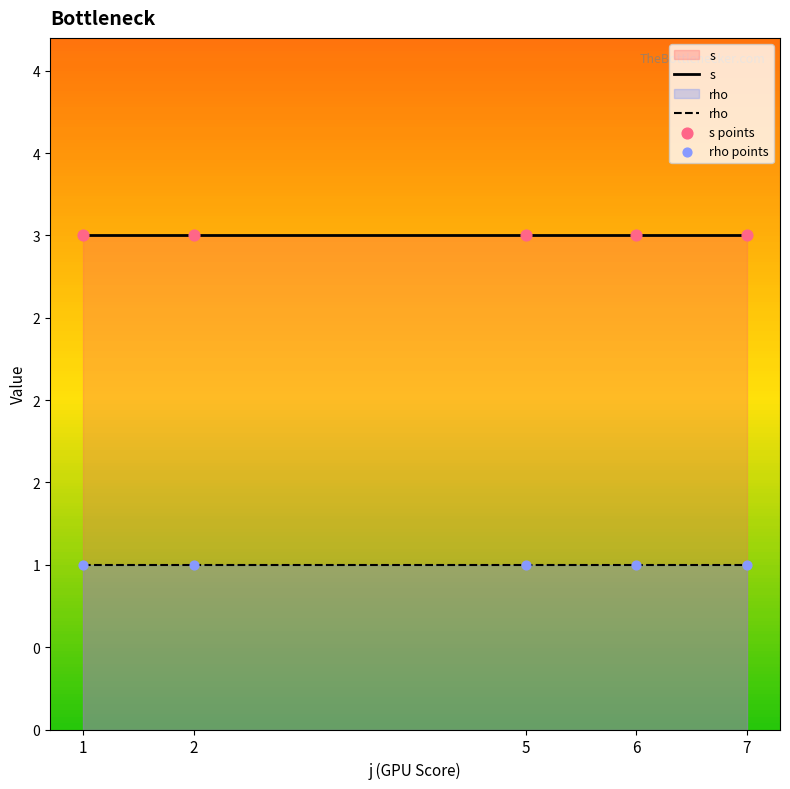

At which category is the sum across all series the highest?

1